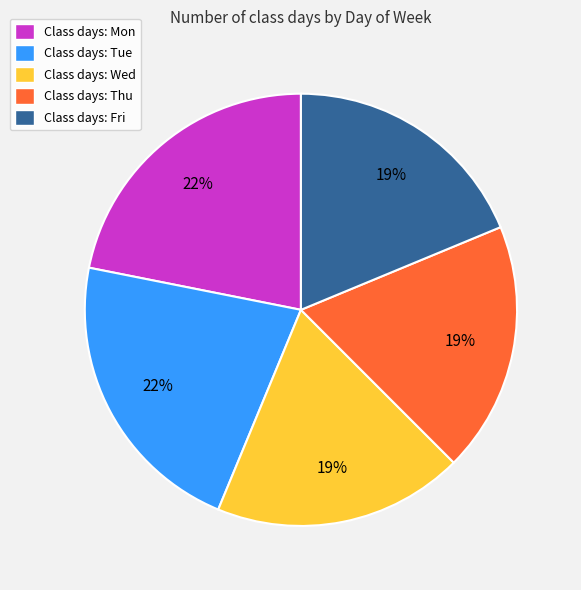

Combined, do Class days: Fri and Class days: Wed account for over 50%?

No